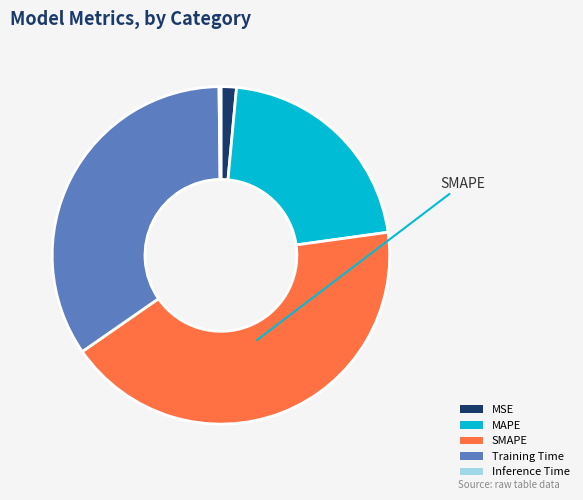

Does any single category account for the majority?

No